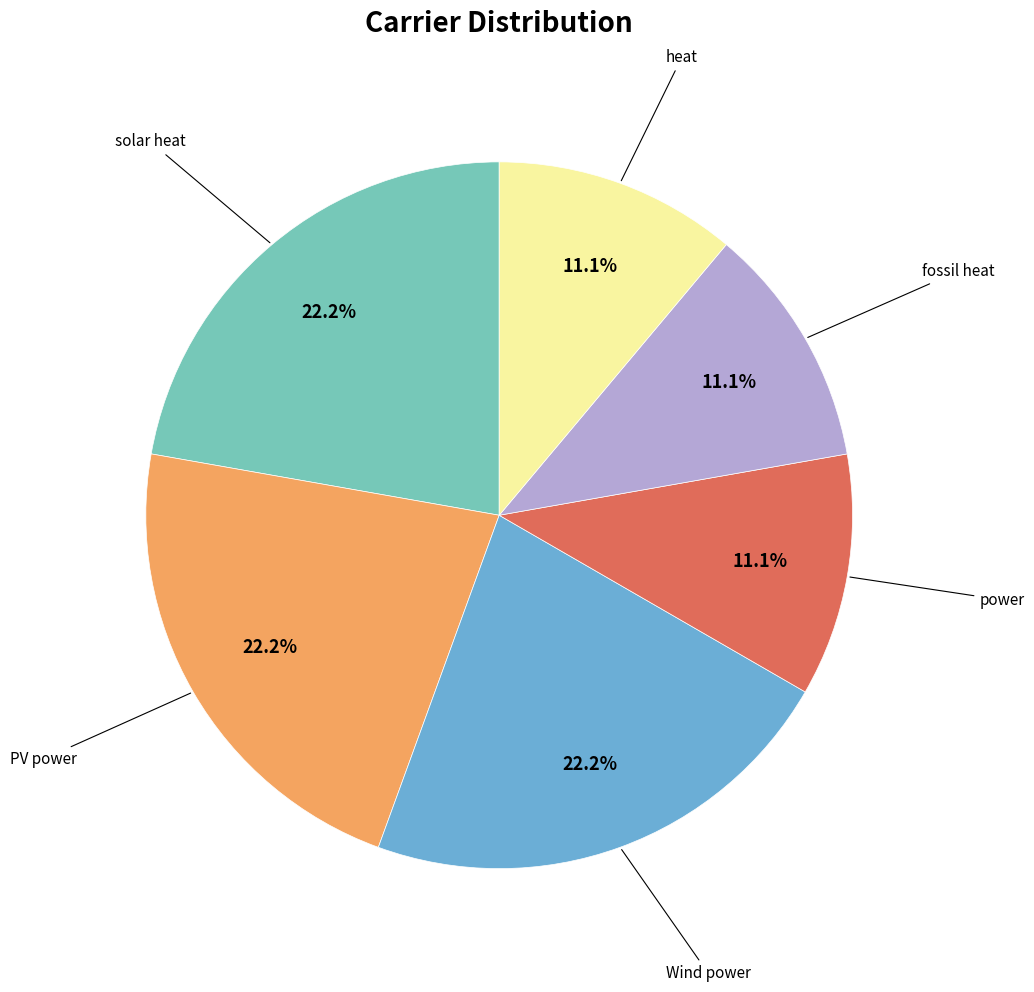

Is there a majority slice in this chart?

No